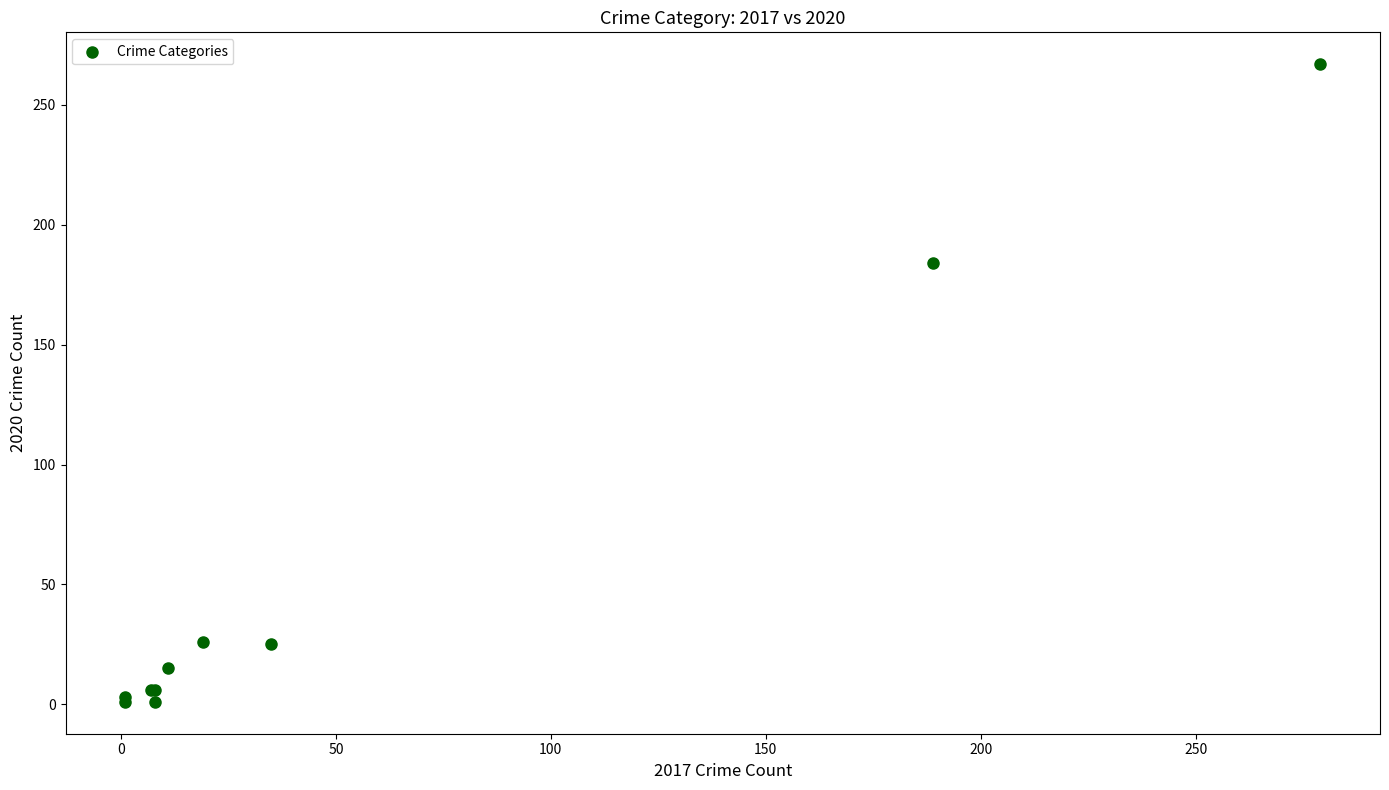

What Y value in the scatter plot is closest to 134?

184